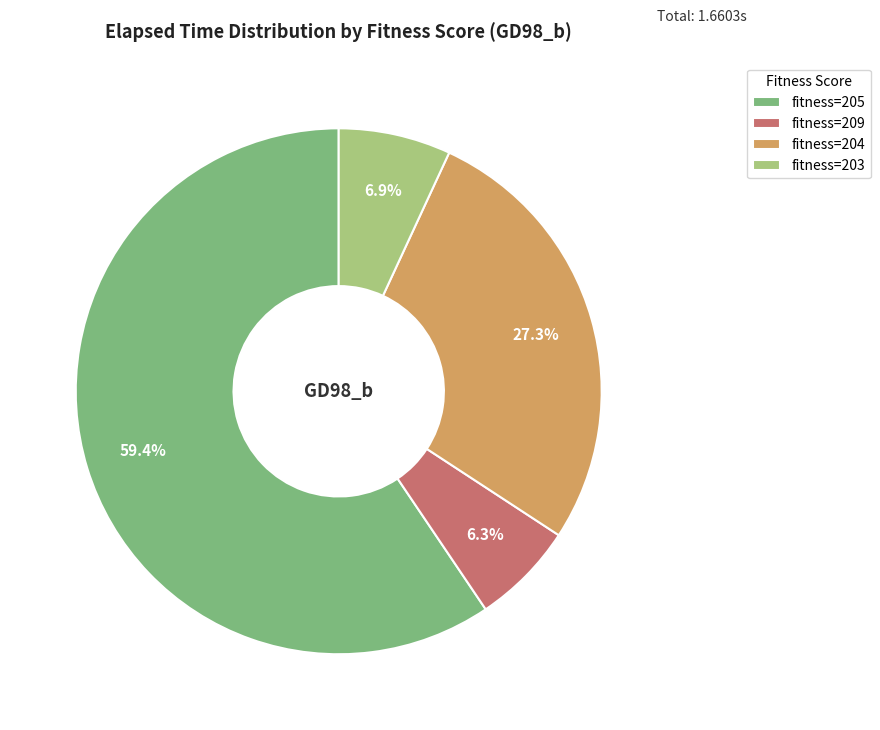

Is there a majority slice in this chart?

Yes